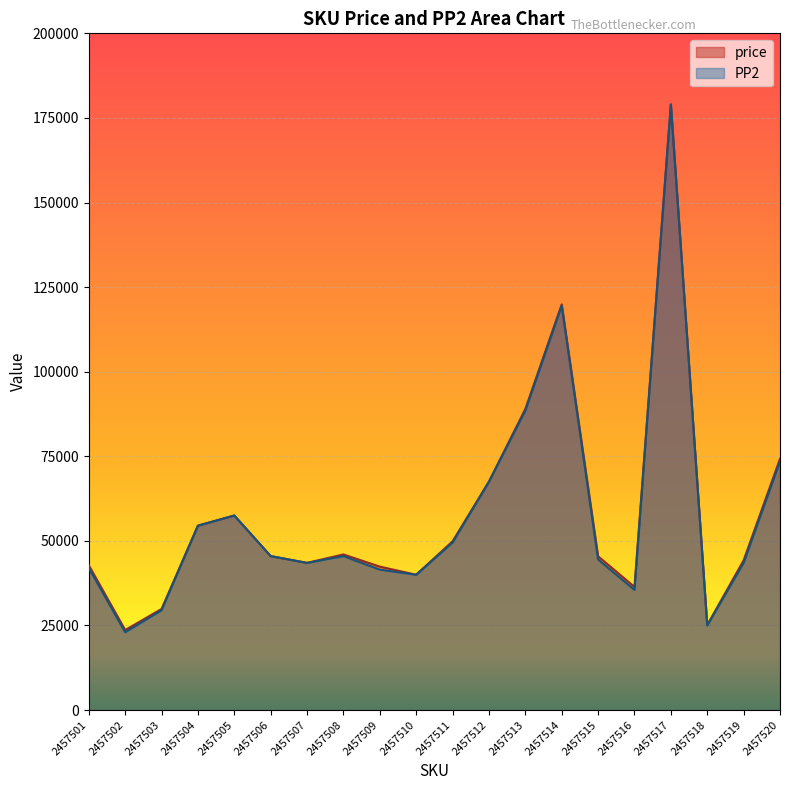

What is the sum of all price values?

1156510